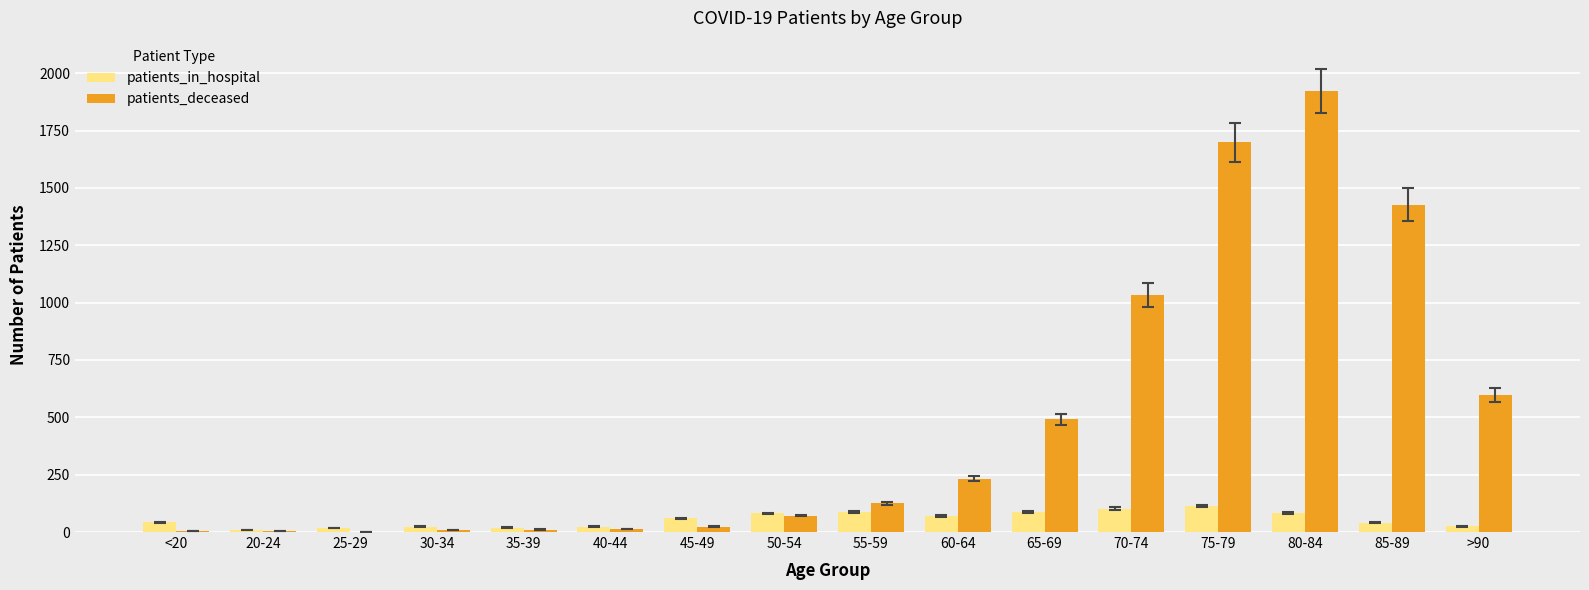

What is the spread (max minus min) of values at 75-79?

1585